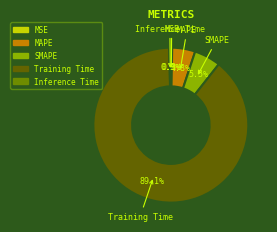

To the nearest percent, what is the average slice percentage?

20%